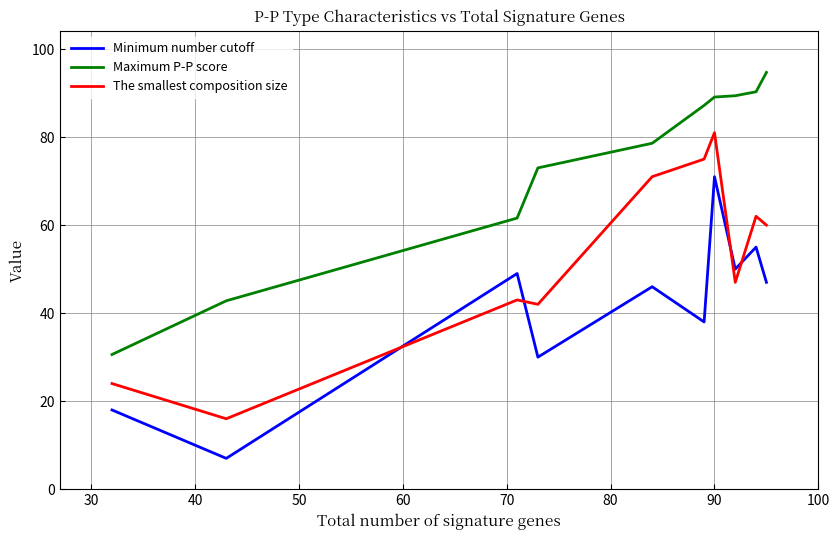

Rank the series by their maximum value, from lowest to highest.

Minimum number cutoff, The smallest composition size, Maximum P-P score